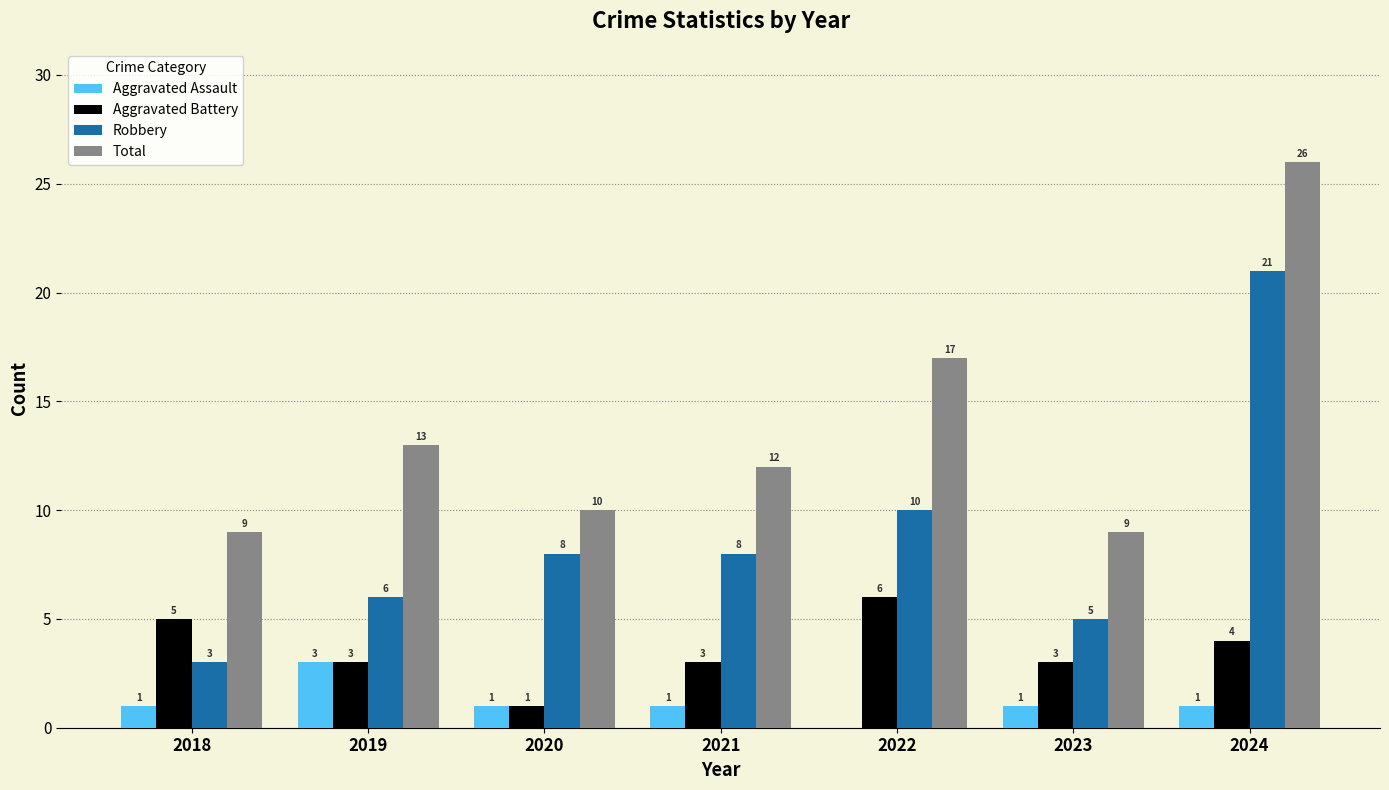

The value of Robbery at 2021 is 4. True or false?

False